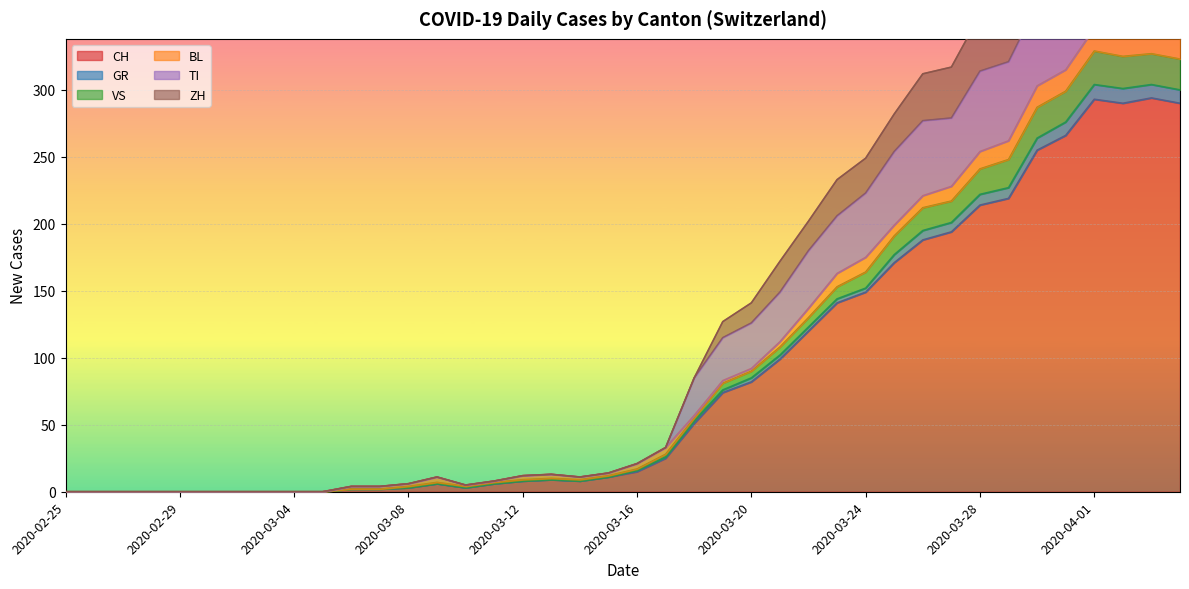

The ZH series shows 2 at 2020-03-11. True or false?

False